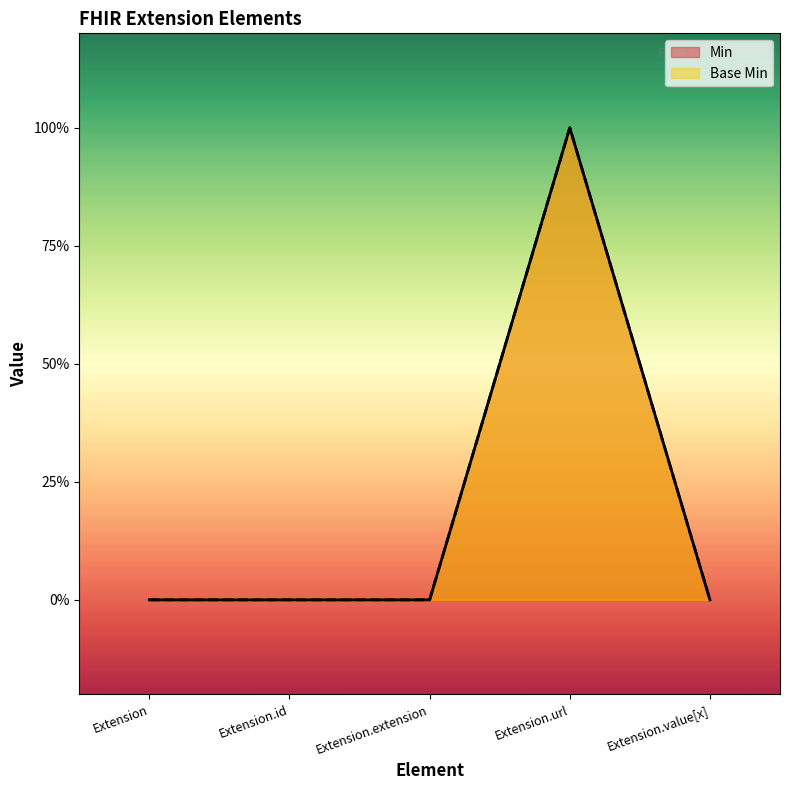

What position from the left is Extension.id?

2